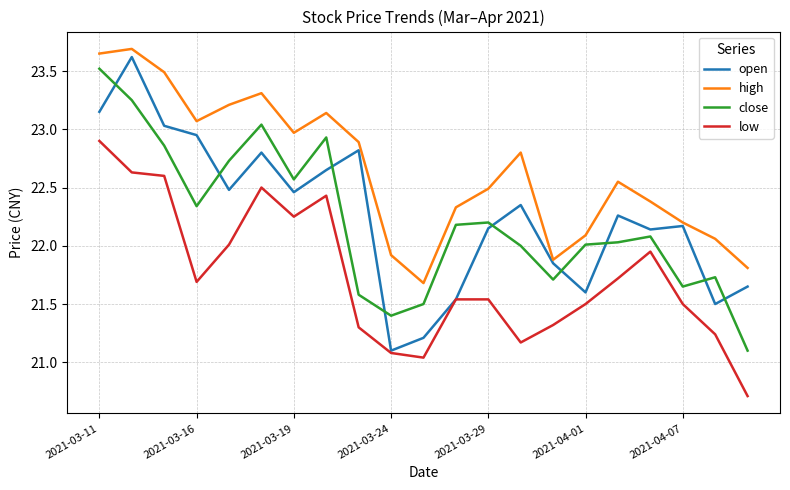

True or false: high and close intersect in this chart.

False